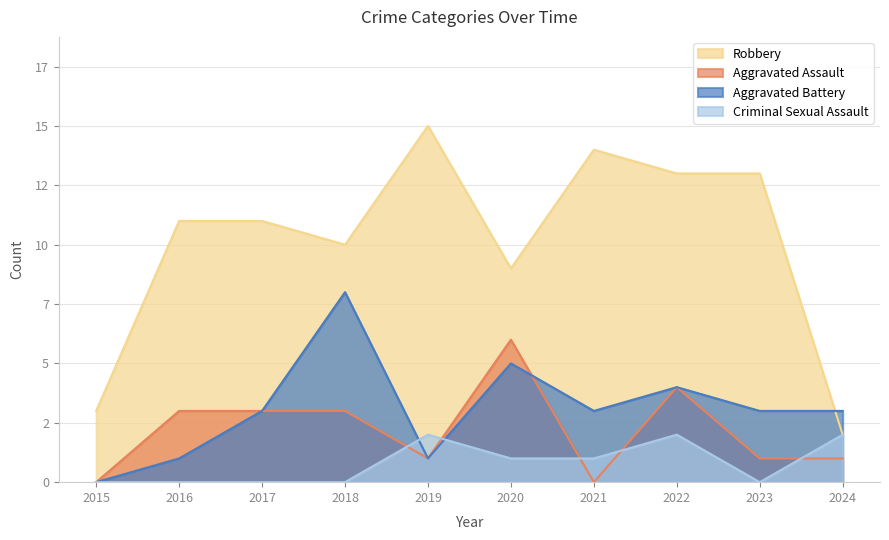

The Robbery series shows 6 at 2022. True or false?

False